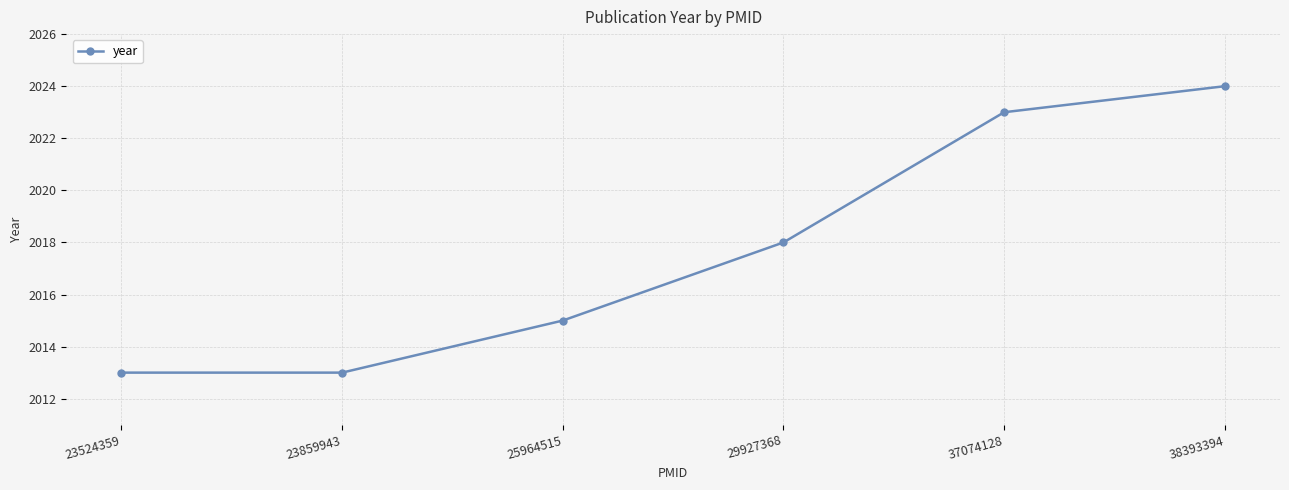

Reading left to right, extract all data points from this chart.

23524359=2013	23859943=2013	25964515=2015	29927368=2018	37074128=2023	38393394=2024